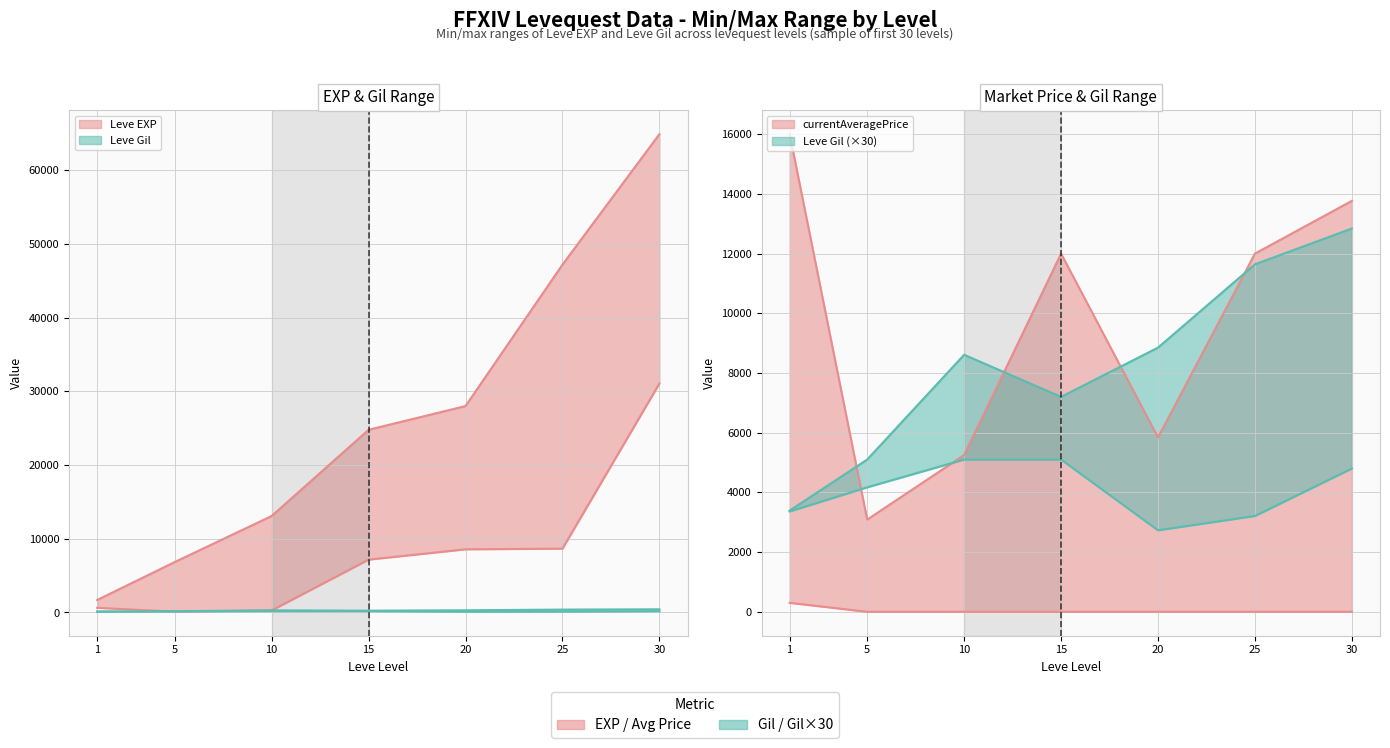

True or false: Leve Gil min and Leve EXP max intersect in this chart.

False